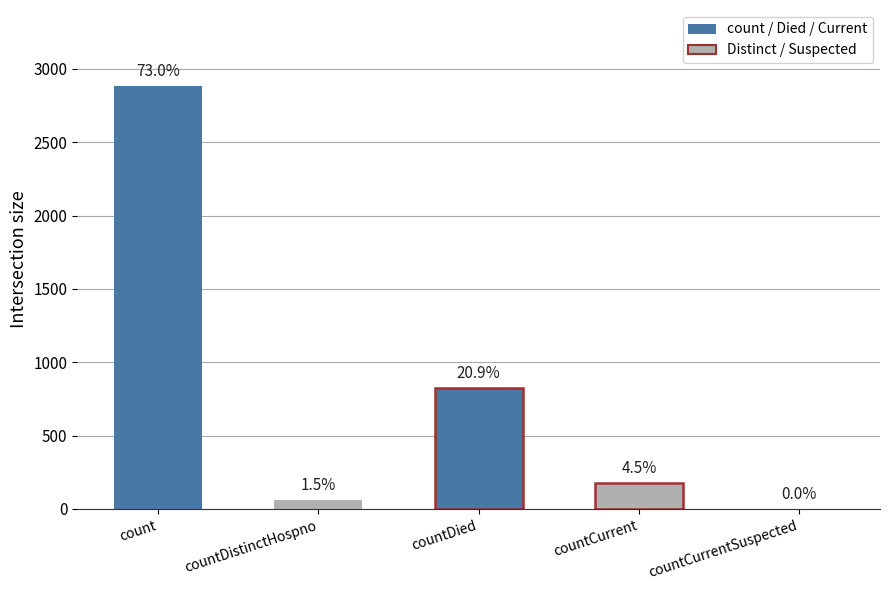

Reading left to right, transcribe all the data shown in this chart.

2883	60	827	178	0